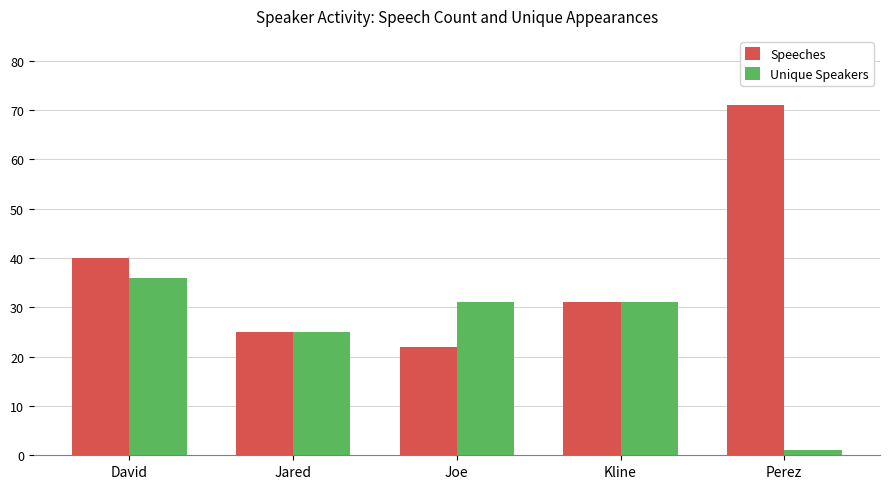

What is the total value across all series at Joe?

53